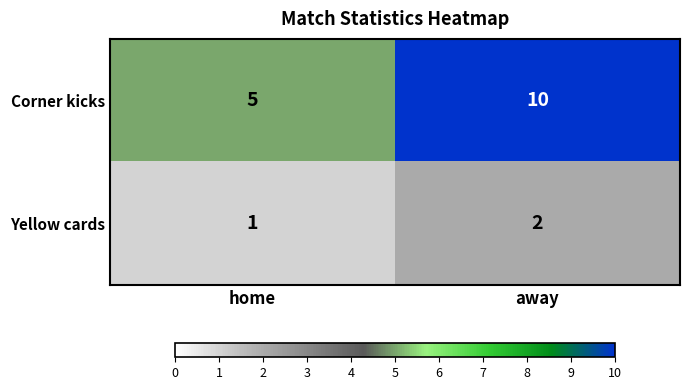

At which label is Corner kicks closest to 7?

home